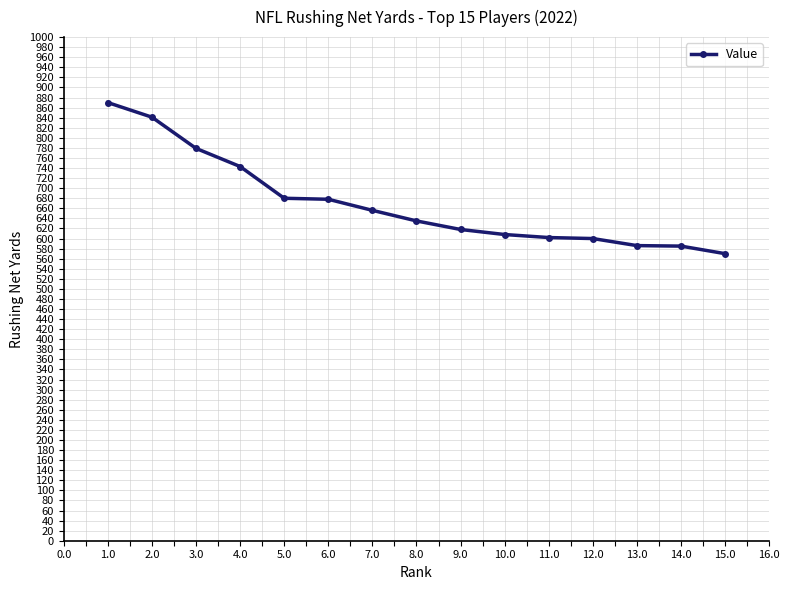

Is it true that the value at 8.0 is 635?

True